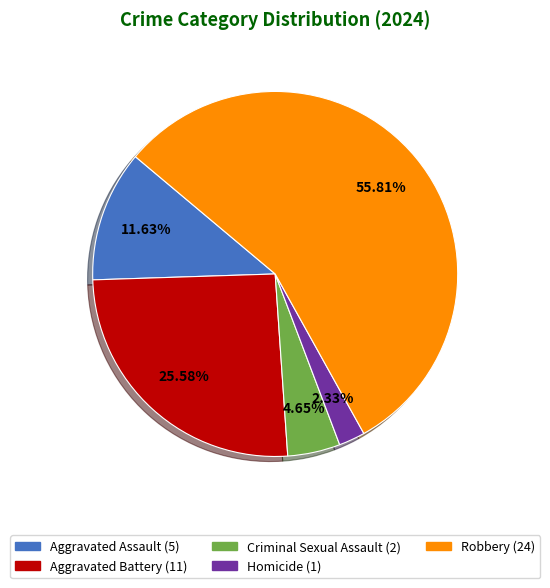

Combined, do Robbery and Criminal Sexual Assault account for over 50%?

Yes